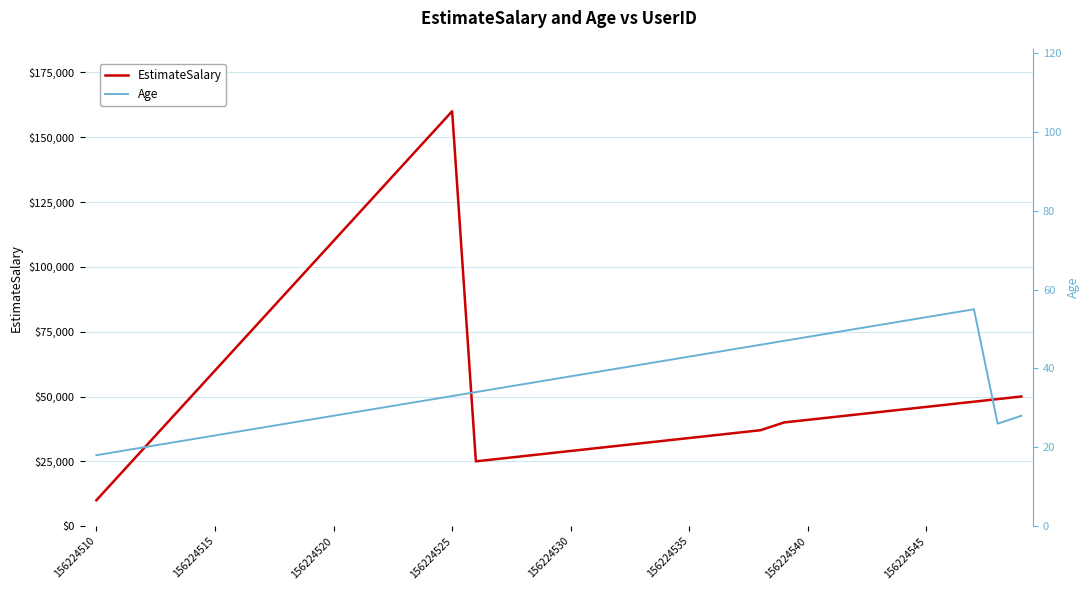

Rank the series by their maximum value, from highest to lowest.

EstimateSalary, Age